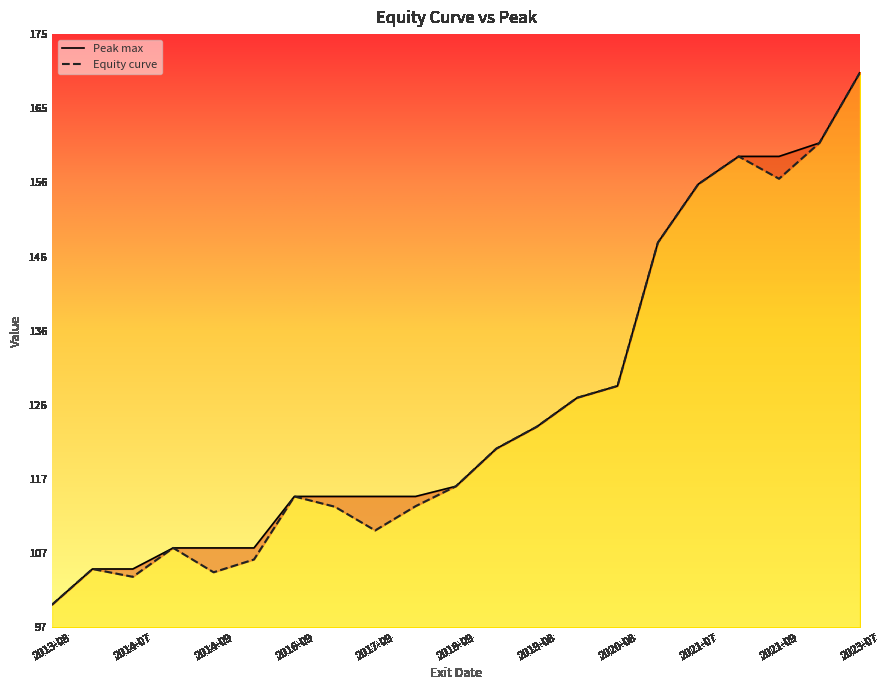

How many data points in Equity curve are above 115?

11